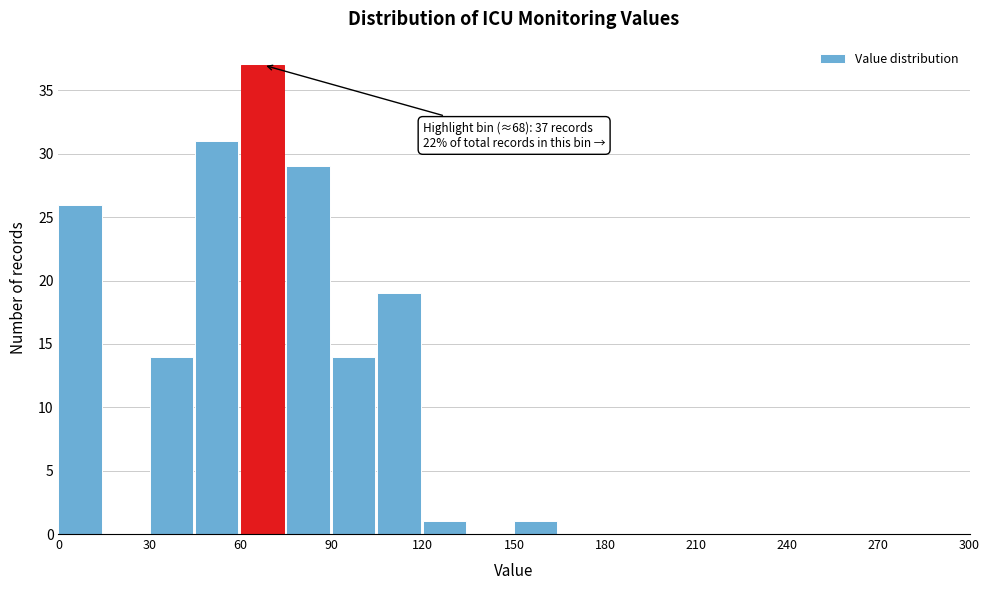

Read against the x-axis, roughly where is the centre of the tallest bar?

65